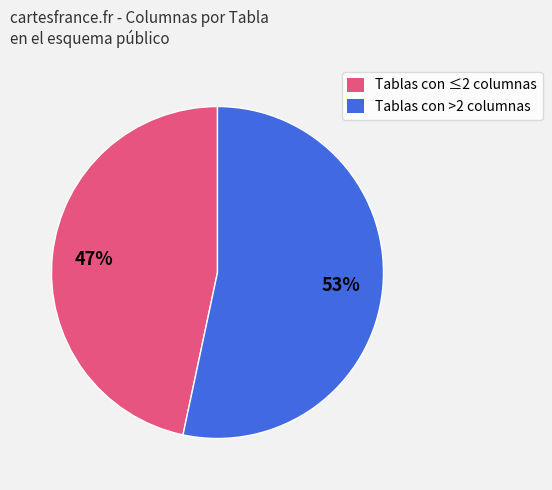

Combined, do Tablas con >2 columnas and Tablas con ≤2 columnas account for over 50%?

Yes